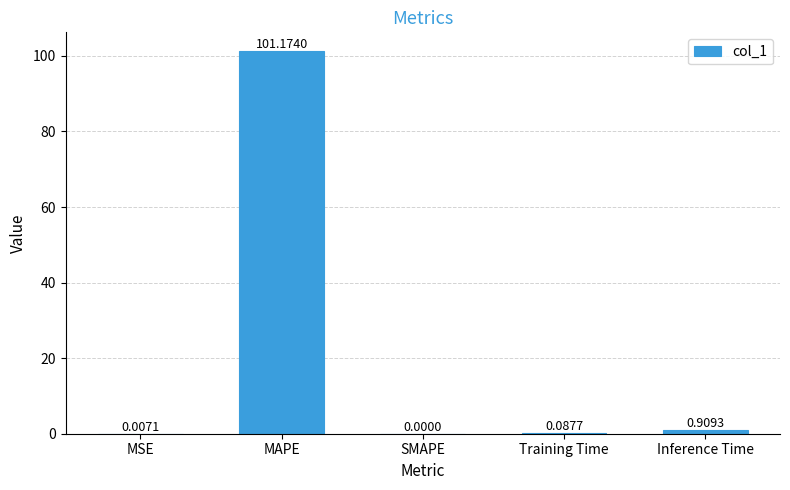

What is the change in value from MAPE to Training Time?

-101.1